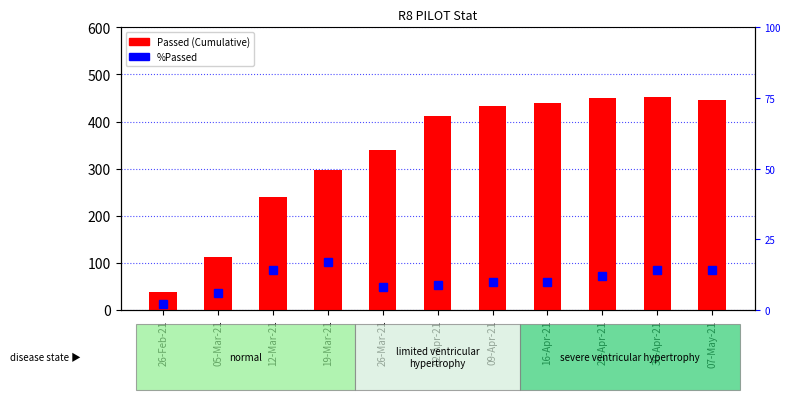

At 26-Feb-21, list the series in order from largest to smallest.

Passed (Cumulative), %Passed